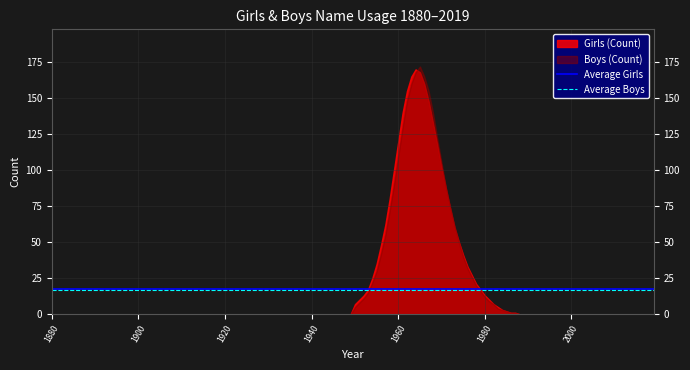

Count the number of data series in this chart.

2